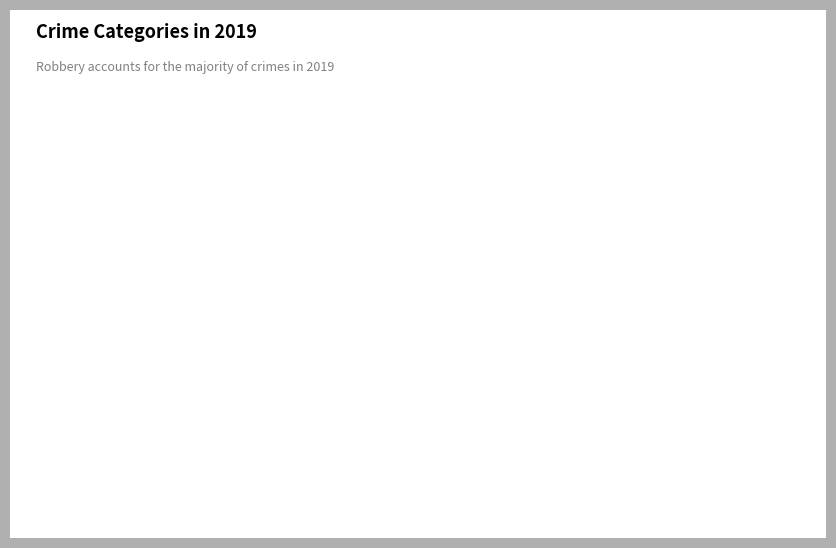

Is the sum of Criminal Sexual Assault and Aggravated Assault greater than half?

No